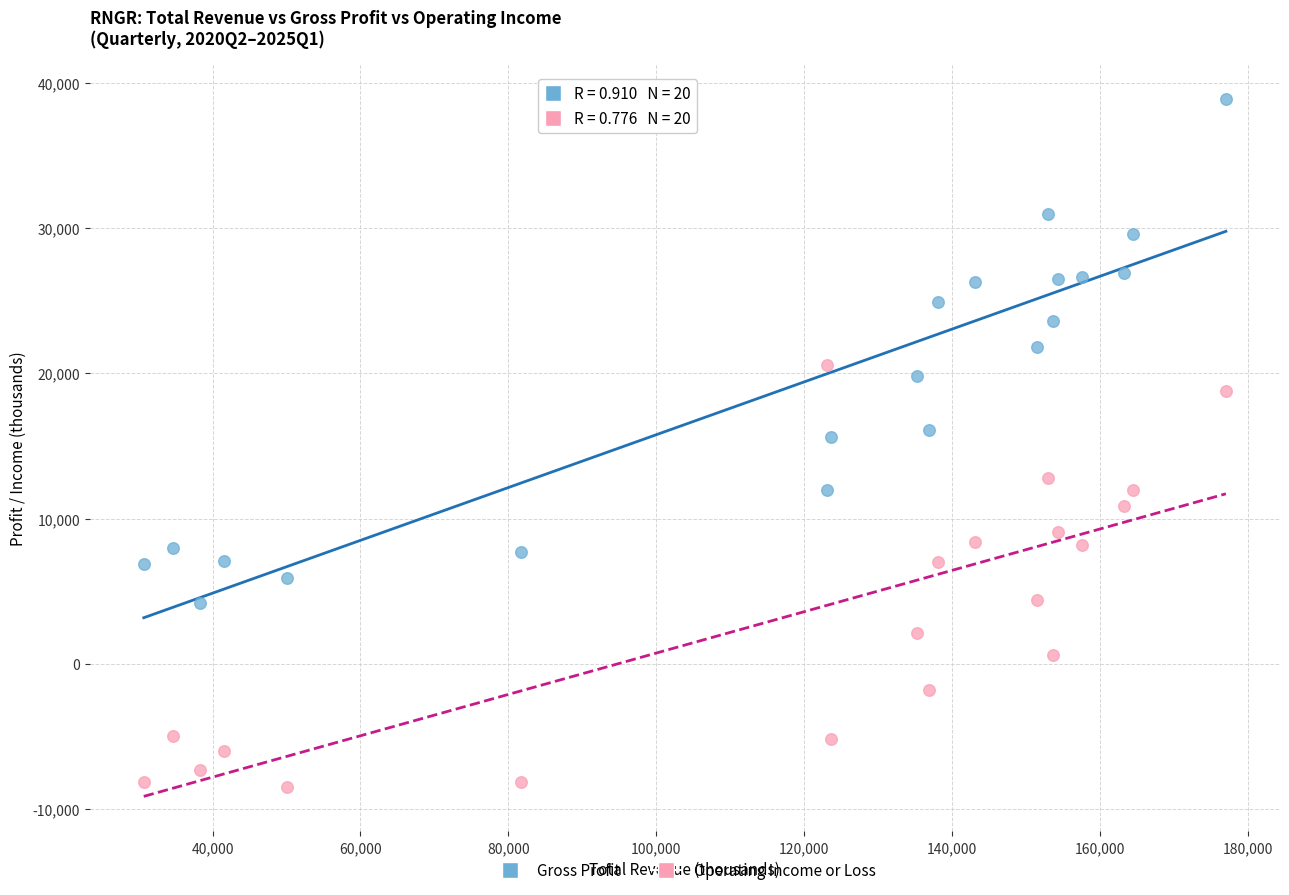

What are all the series names shown in the legend?

Gross Profit, Operating Income or Loss